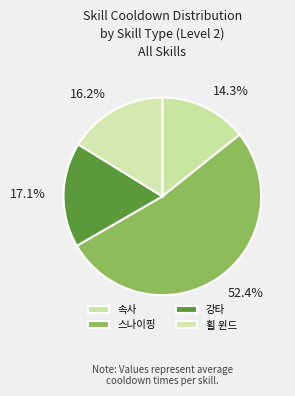

Which slice is the smallest?

속사